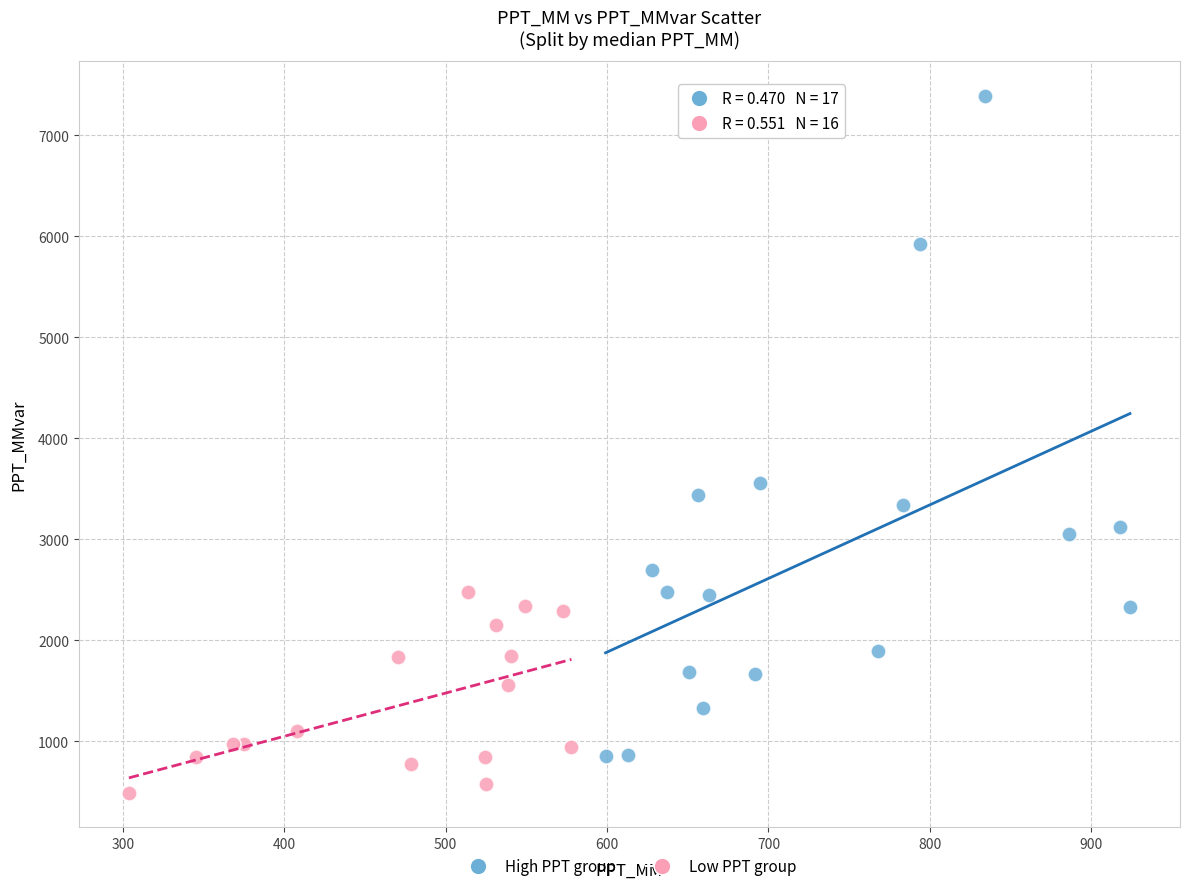

What are all the series names shown in the legend?

High PPT group, Low PPT group